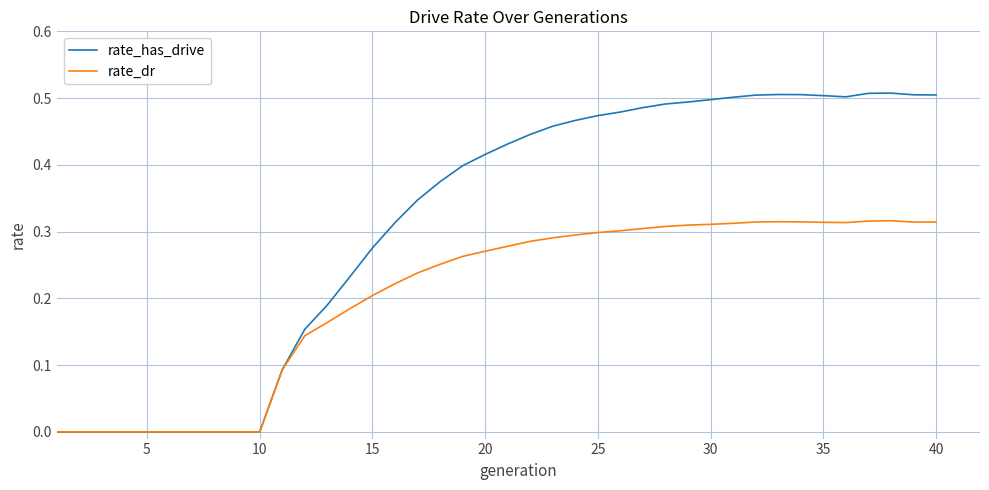

Which series has the largest range (max minus min)?

rate_has_drive